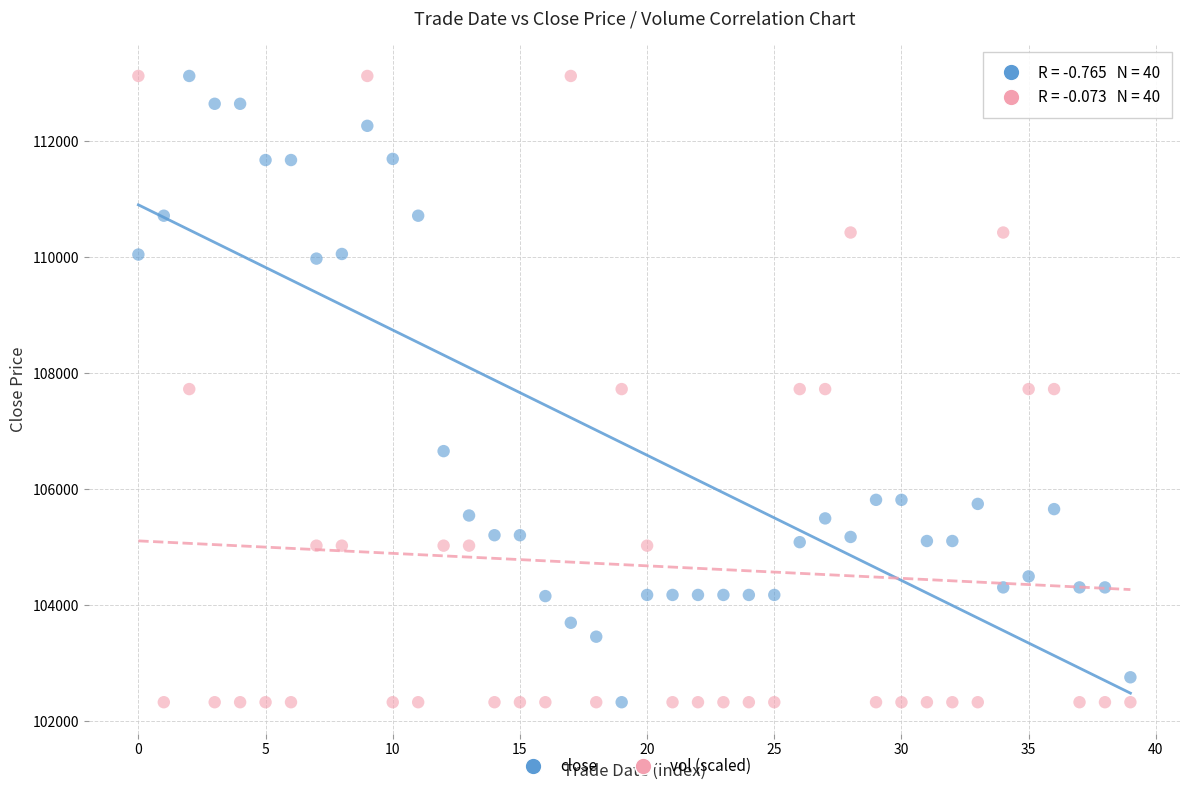

Across all data points, what is the range of Y values (max minus min)?

10800